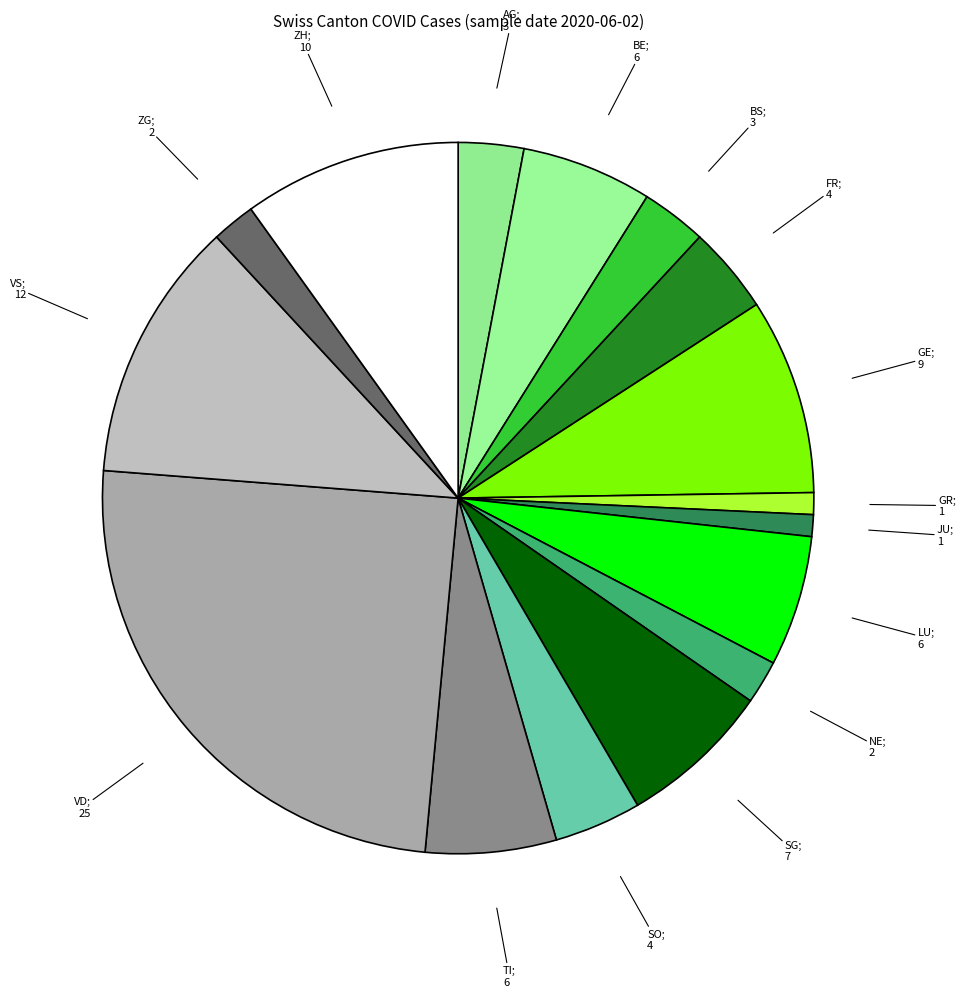

How many slices are in this pie chart?

16